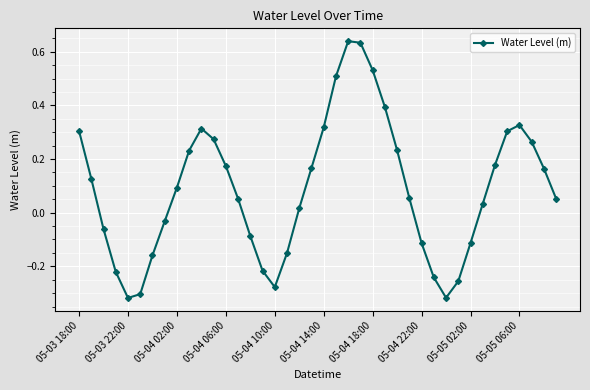

How many points are lower than both their immediate neighbors (excluding endpoints)?

3